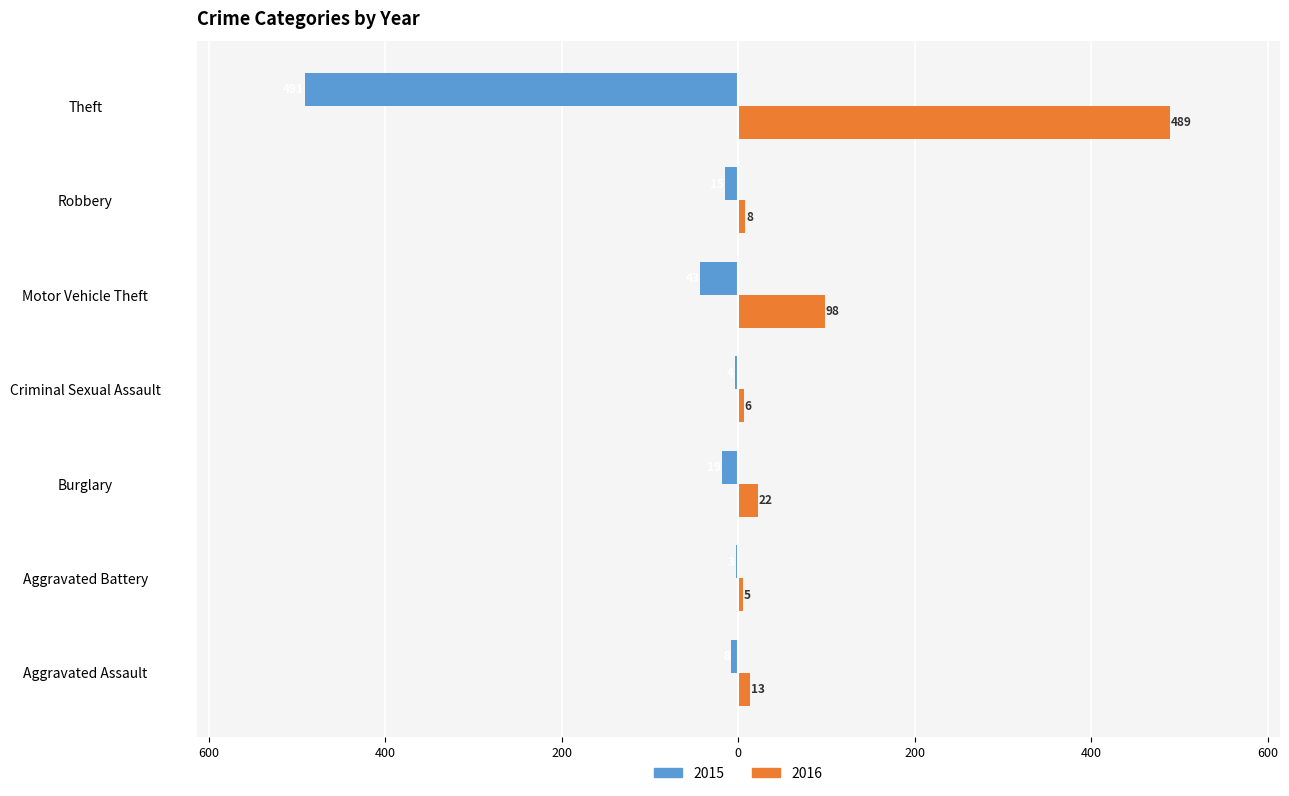

What are all the series names shown in the legend?

2015, 2016